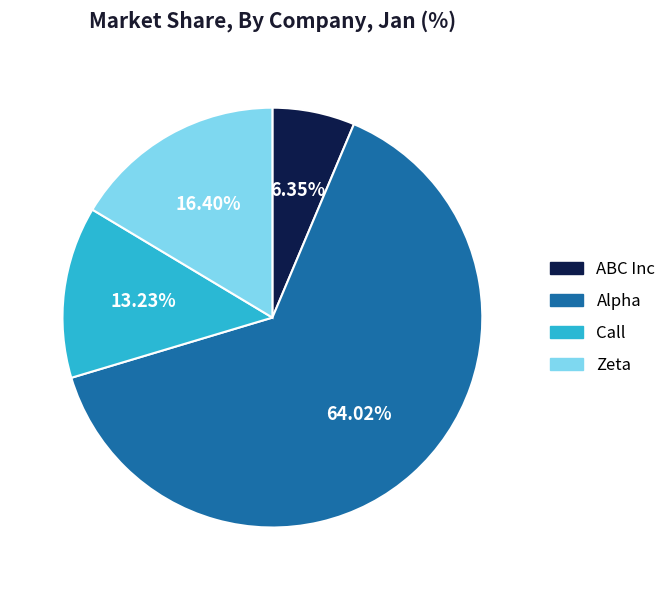

The Zeta slice represents 16% of the pie. True or false?

True